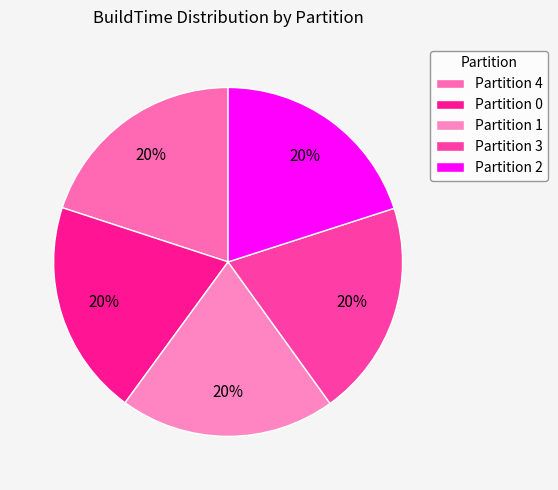

Count the number of slices in the pie.

5